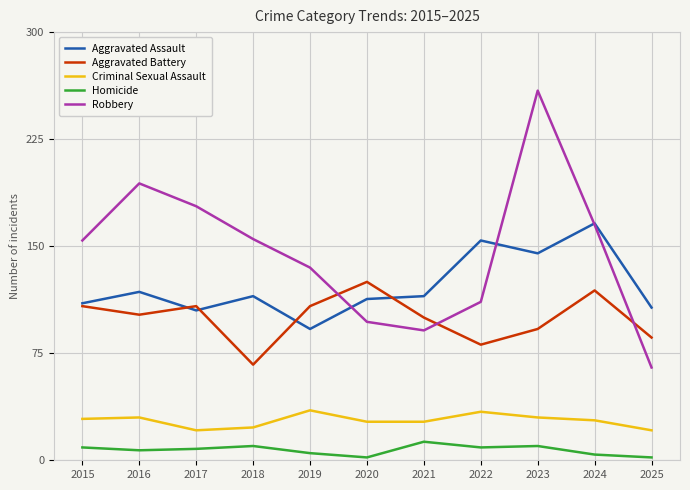

The value of Homicide at 2022 is 9. True or false?

True